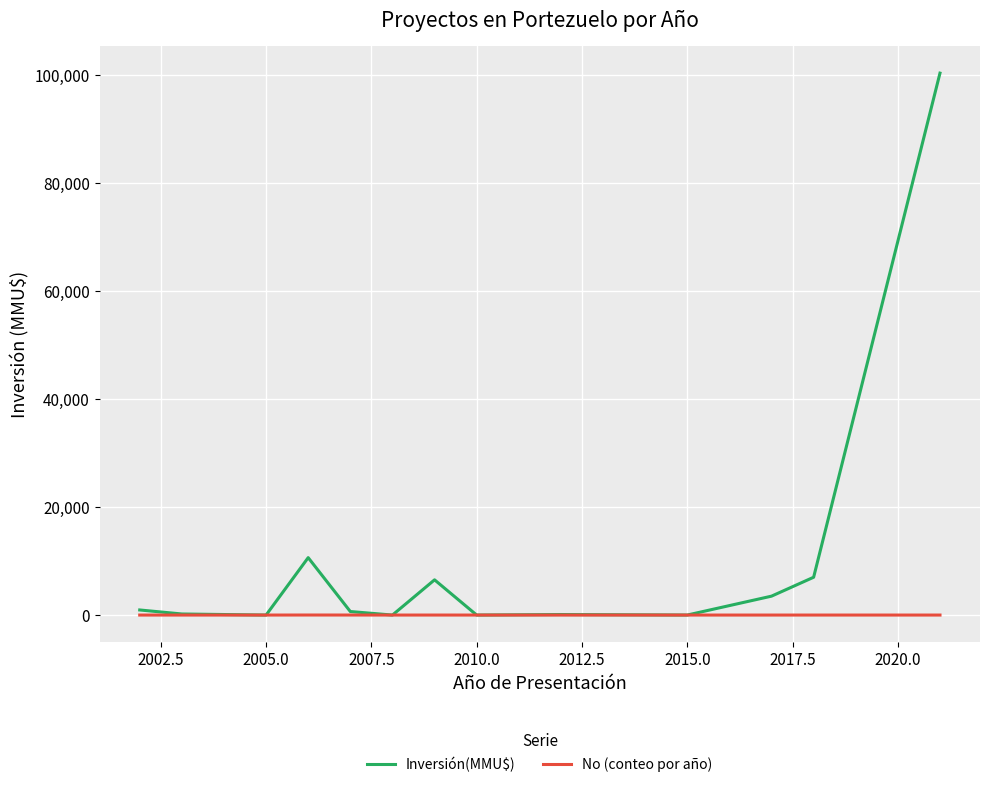

List the series in order of their peak value, highest first.

Inversión(MMU$), No (conteo por año)